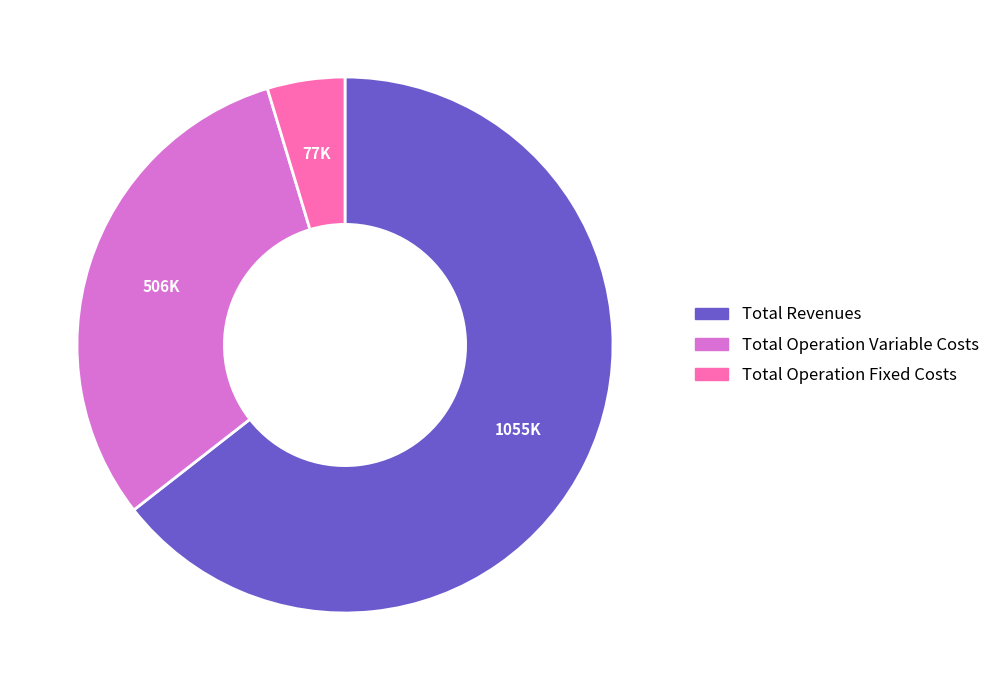

Does any single category account for the majority?

Yes